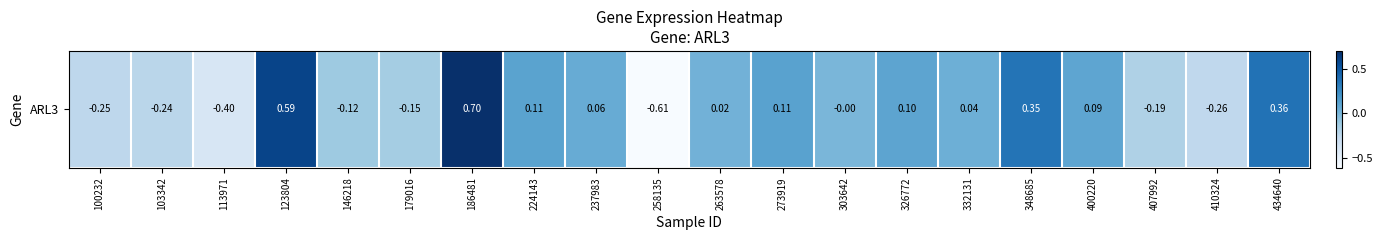

What is the change in value from 123804 to 224143?

-0.5